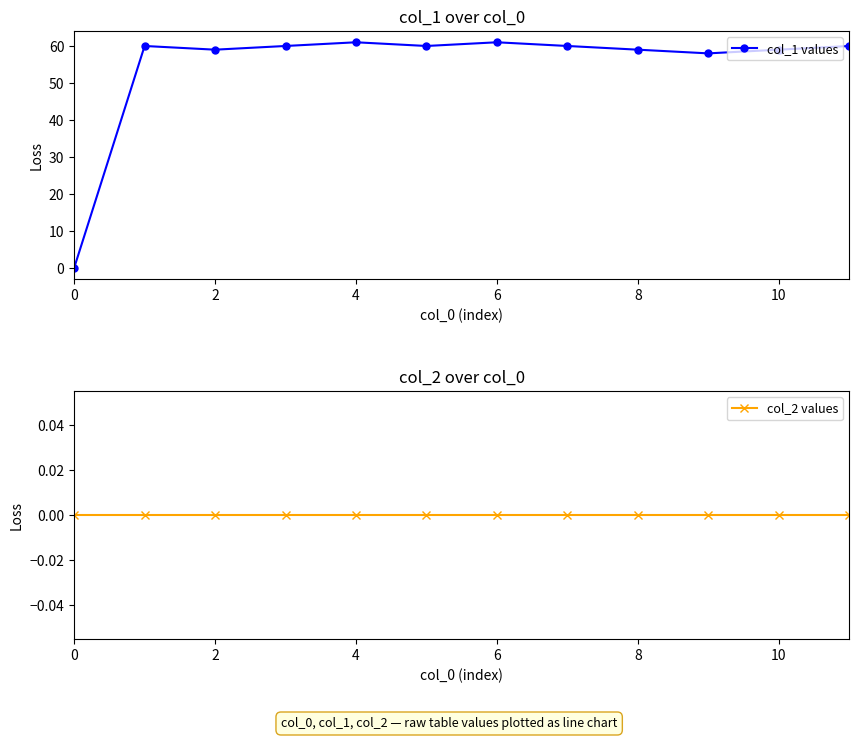

What is the sum of all col_1 values values?

657